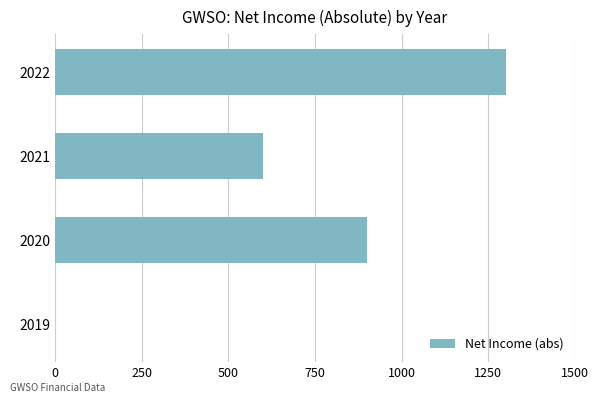

What is the ratio of the value at 2021 to the value at 2020?

0.7